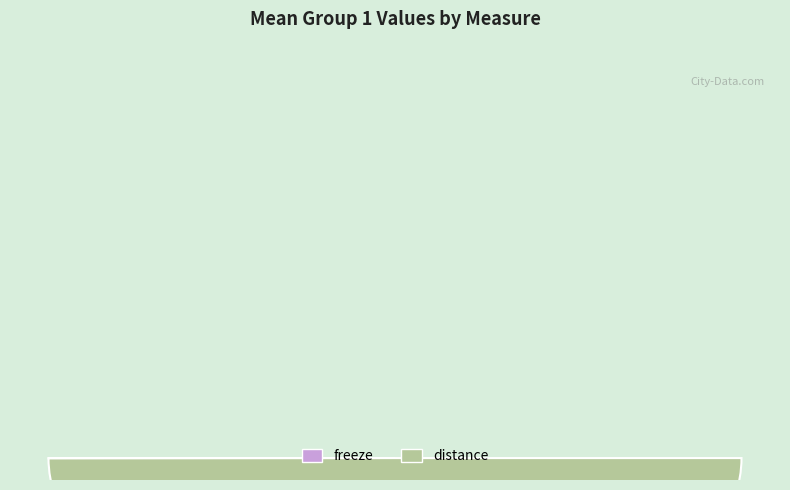

To the nearest percent, what is the difference between the freeze and distance slice percentages?

100%